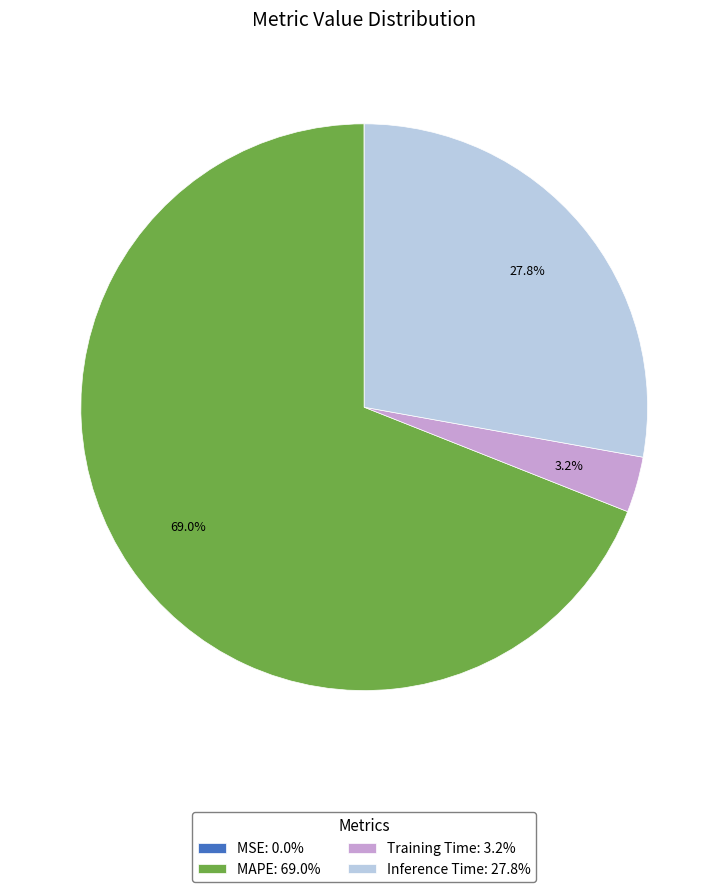

Between Training Time: 3.2% and MAPE: 69.0%, which is larger?

MAPE: 69.0%